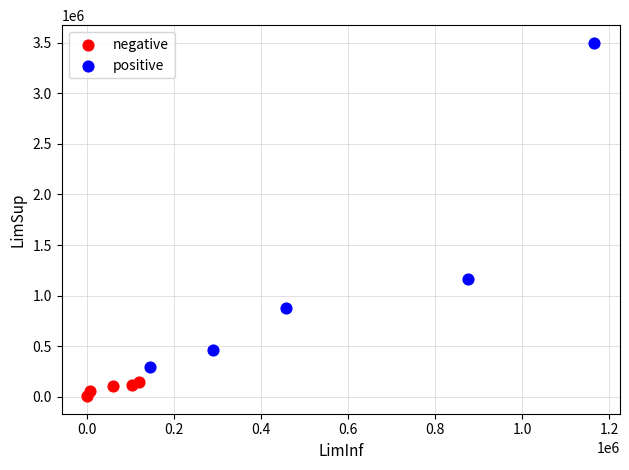

Which series reaches the maximum Y coordinate?

positive